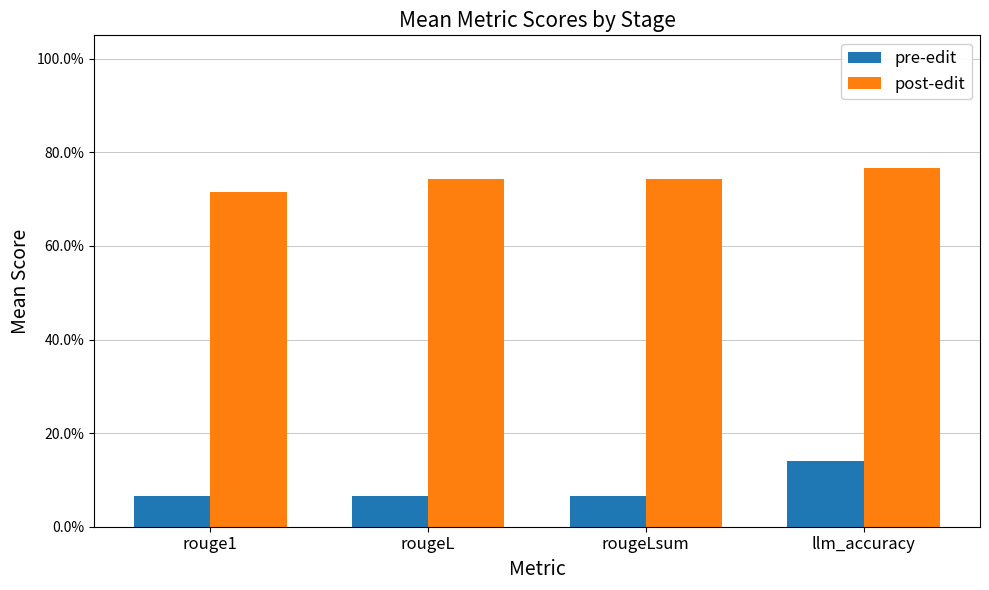

What is the minimum value for pre-edit?

0.1